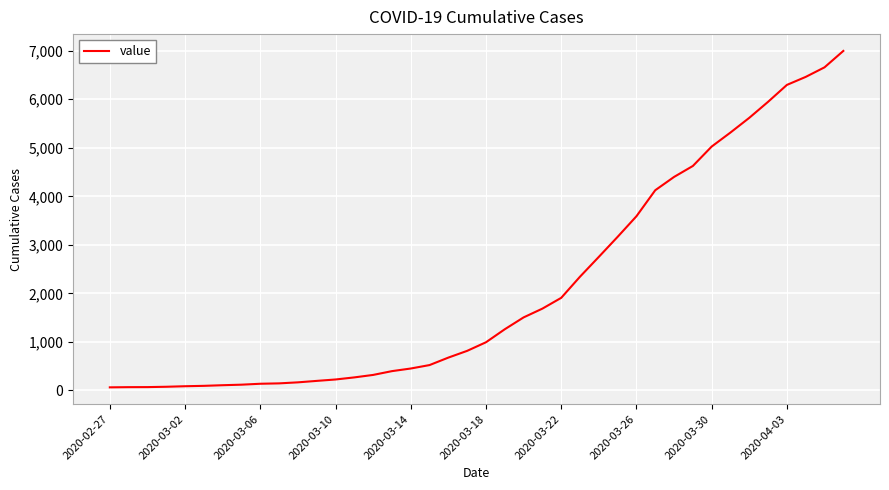

What is the greatest value displayed?

6995